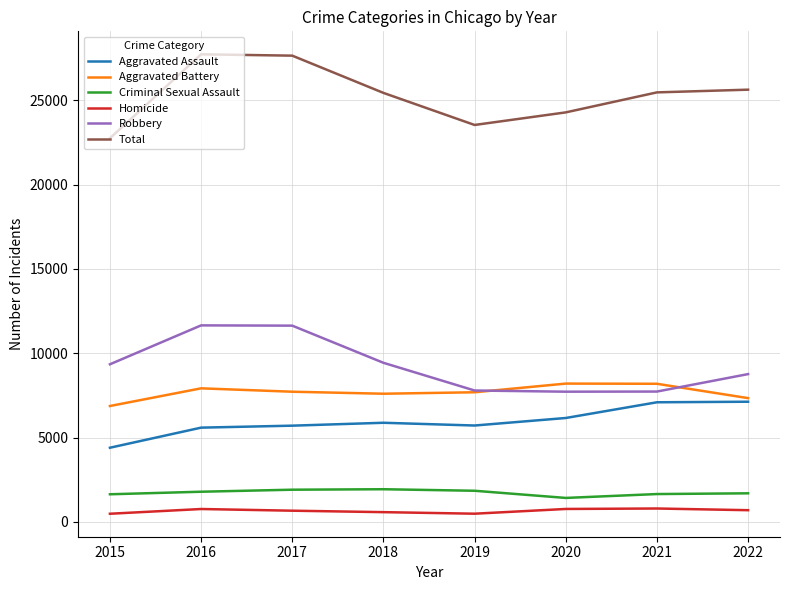

Does the chart have visible grid lines?

Yes